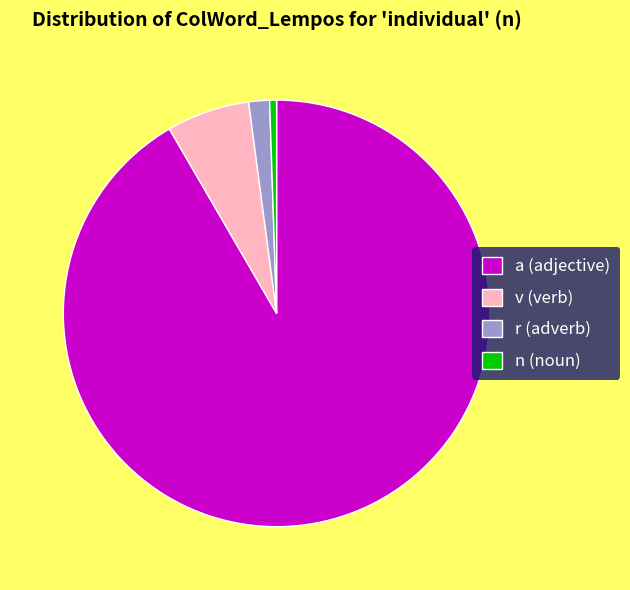

How many segments does this pie chart have?

4